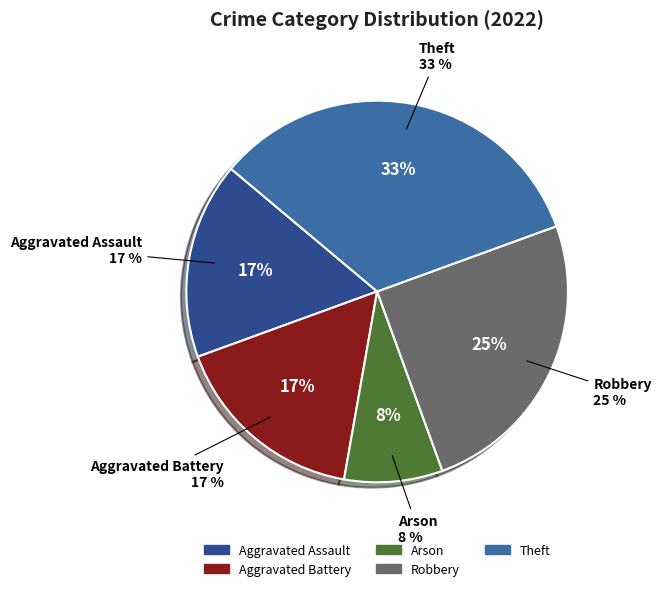

Count the number of slices in the pie.

5